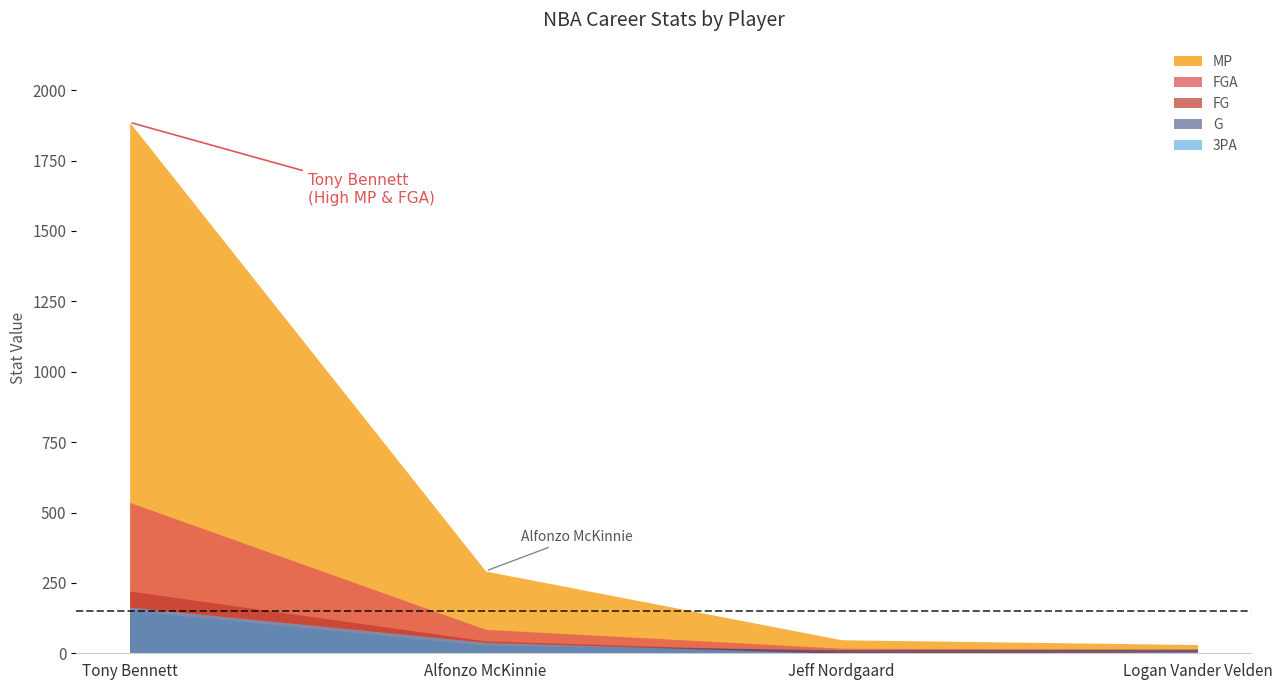

True or false: FGA and FG cross at least once.

False